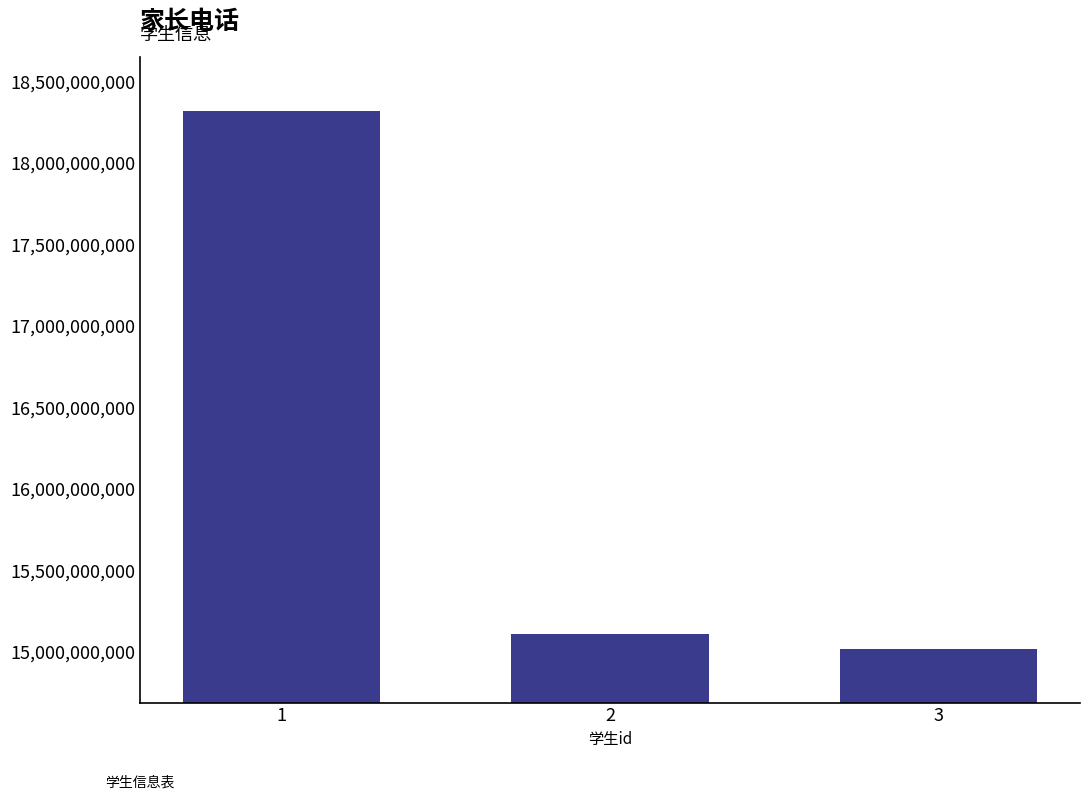

List the labels in order of value, largest first.

1, 2, 3